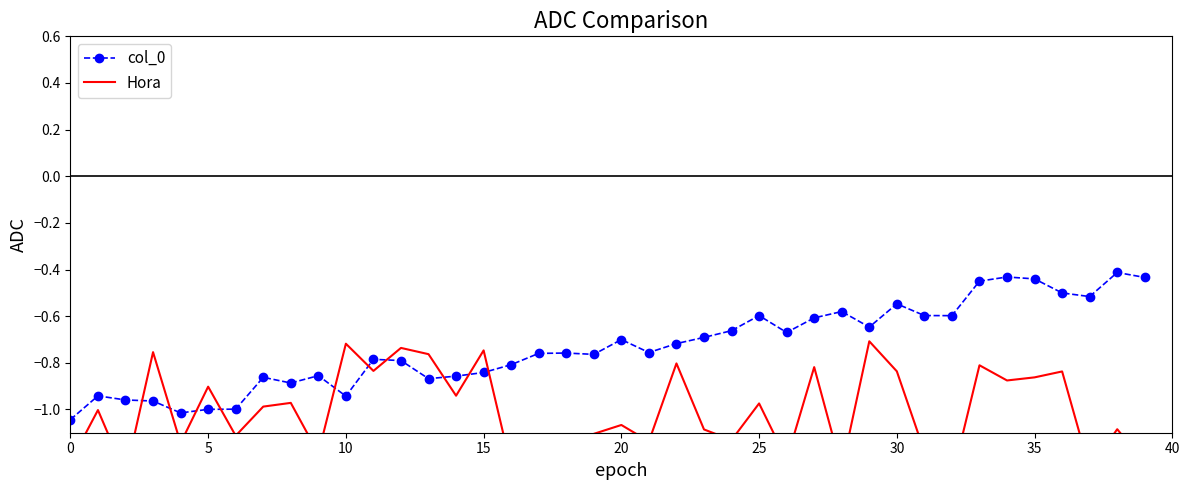

True or false: col_0 has more than 2 points higher than both neighbors.

True